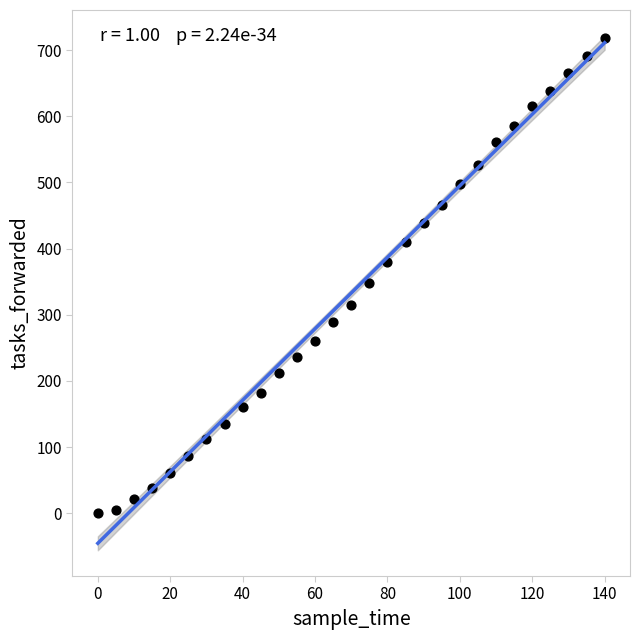

What is the range of X values (max minus min)?

140